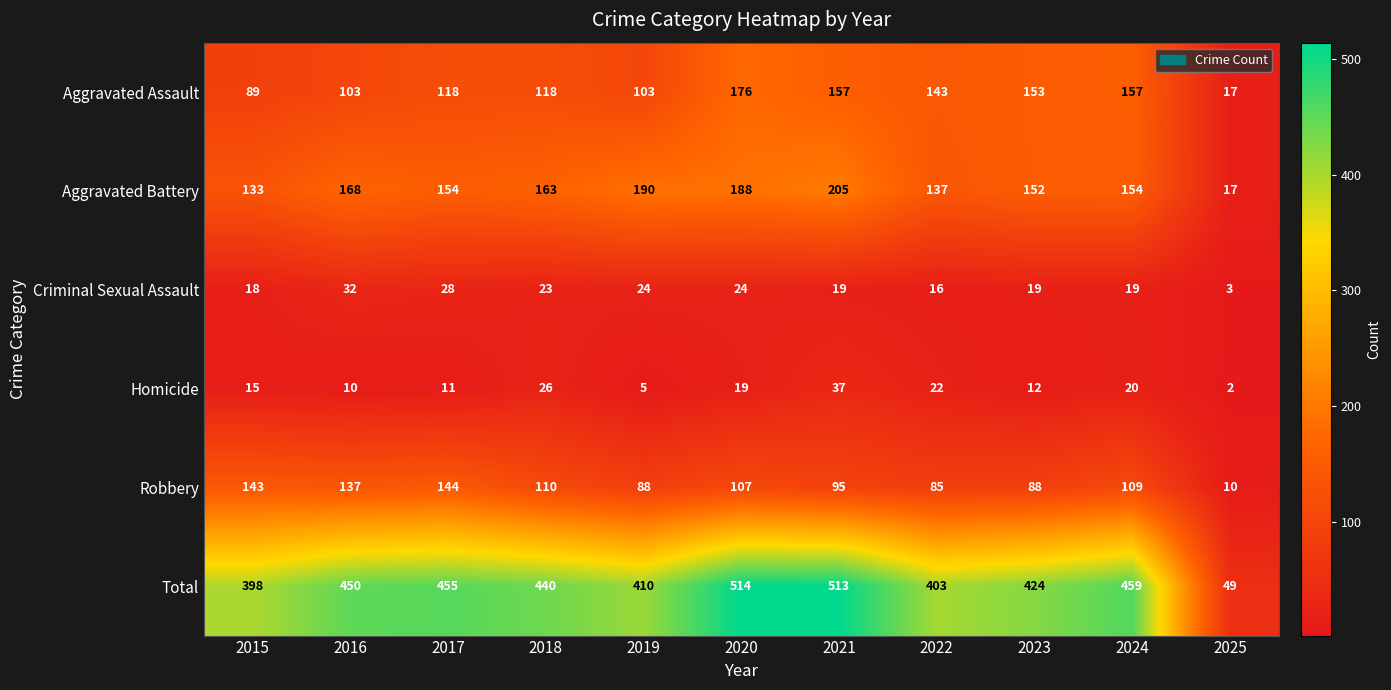

Between 2018 and 2022, which series saw the biggest shift?

Total